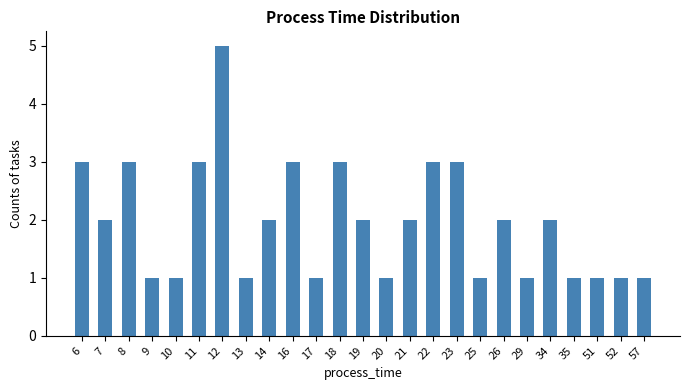

What is the maximum value shown in the chart?

5